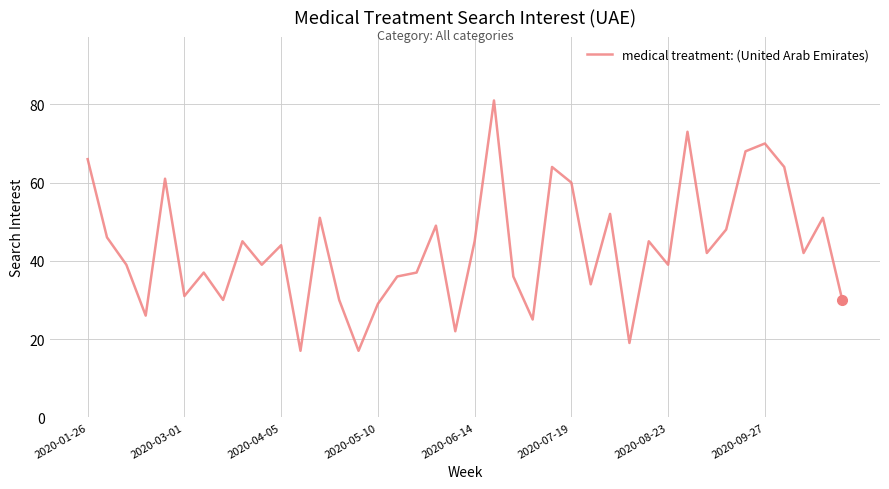

What is the difference between the maximum and minimum values?

64